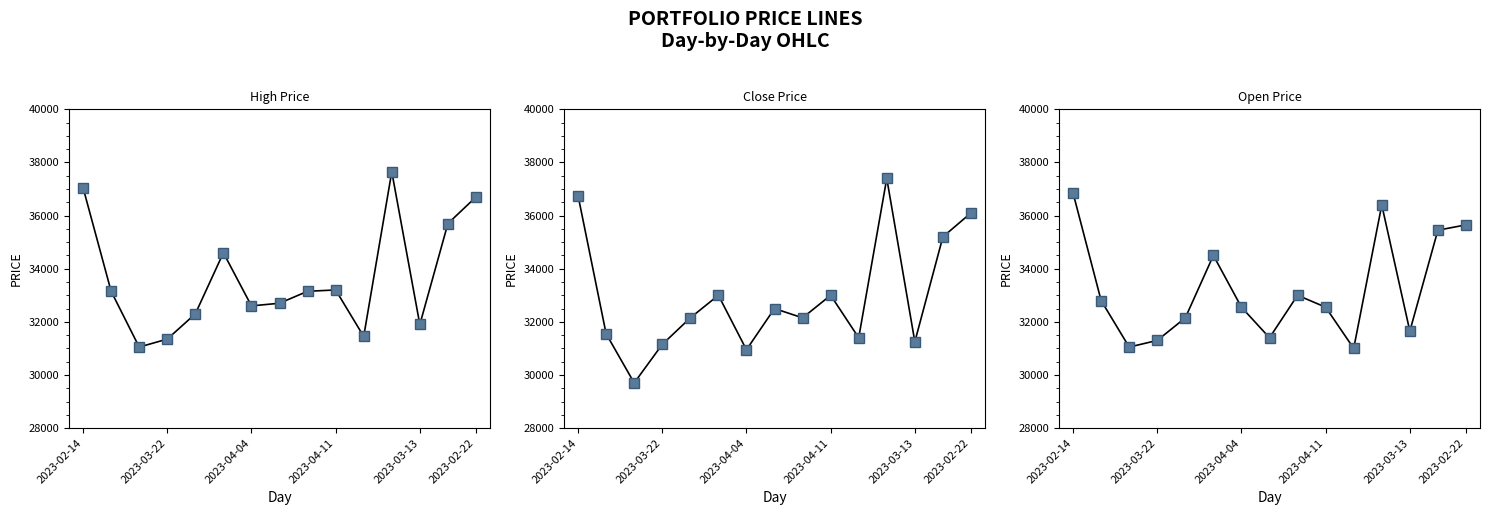

Does the chart display data point markers on the line(s)?

Yes